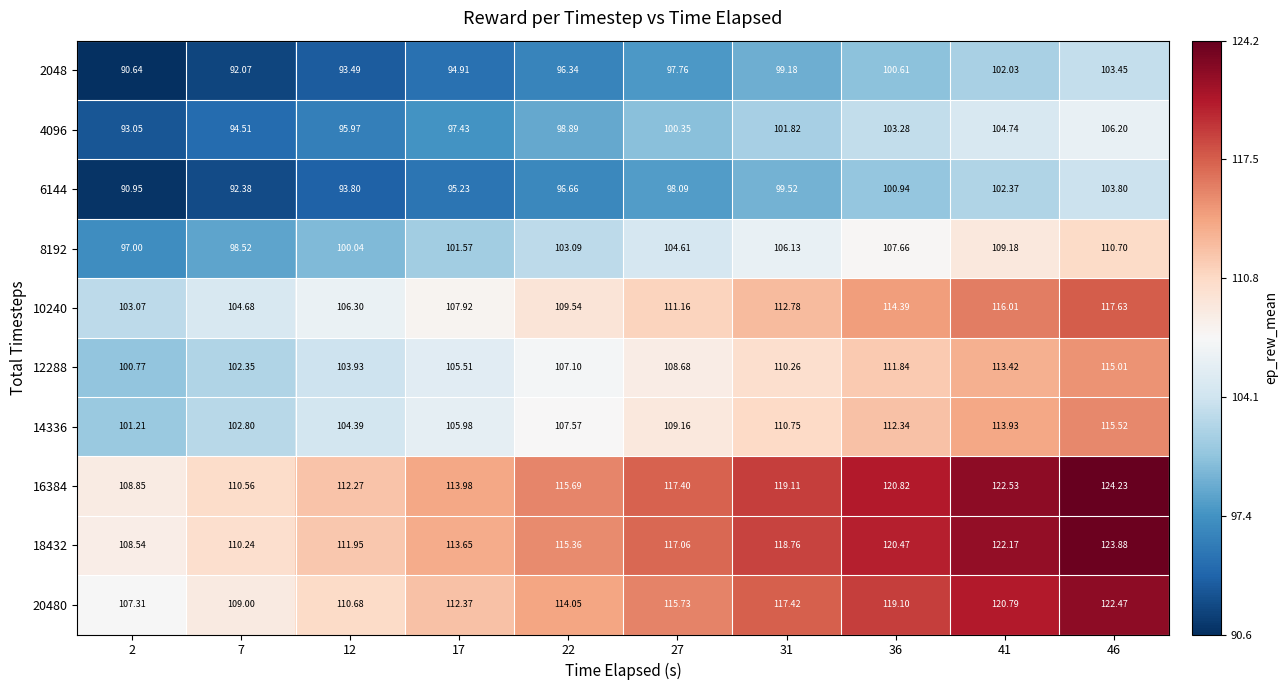

Is the value of 18432 at 31 greater than the value of 14336 at 12?

Yes